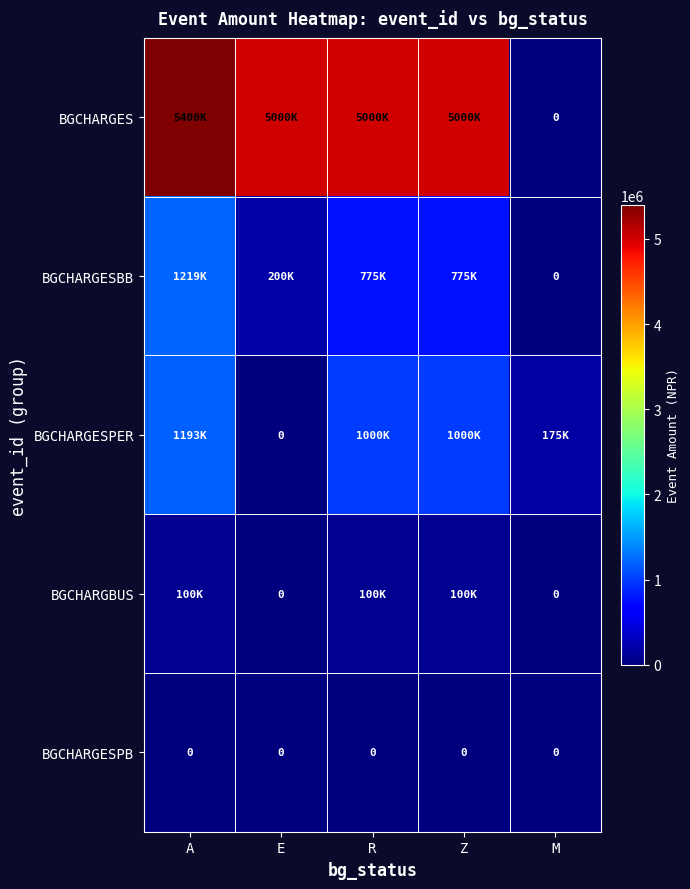

The BGCHARGESPB series shows 0 at E. True or false?

True